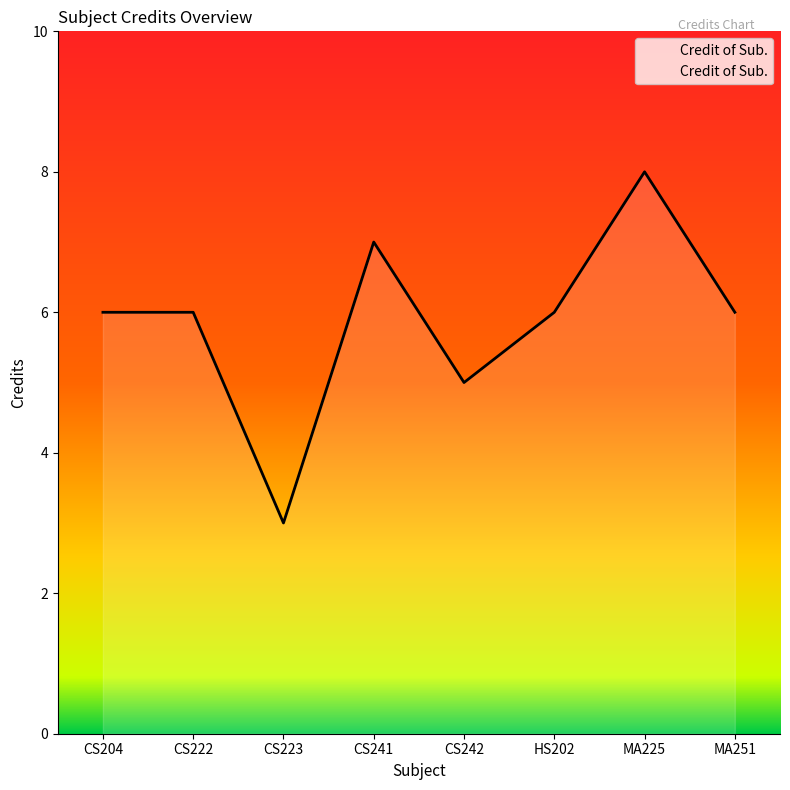

What is the change in value from CS242 to HS202?

+1